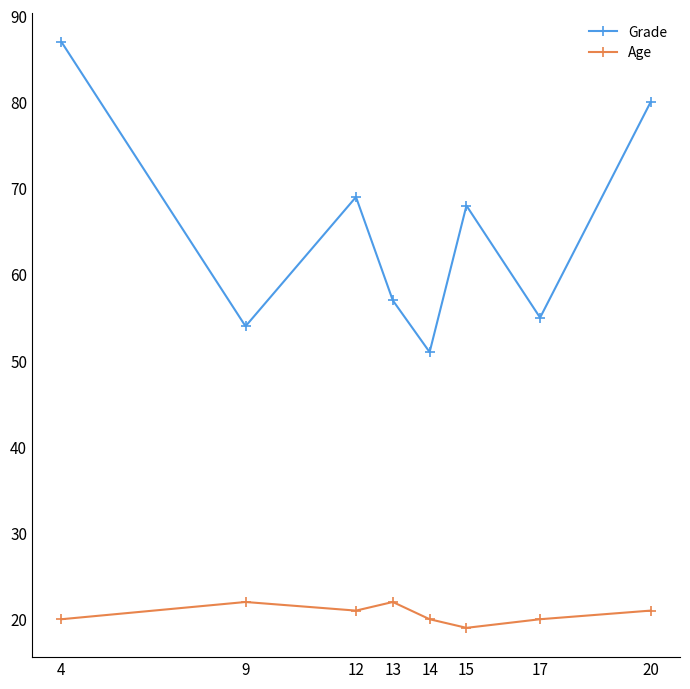

At which category is the sum across all series the highest?

4